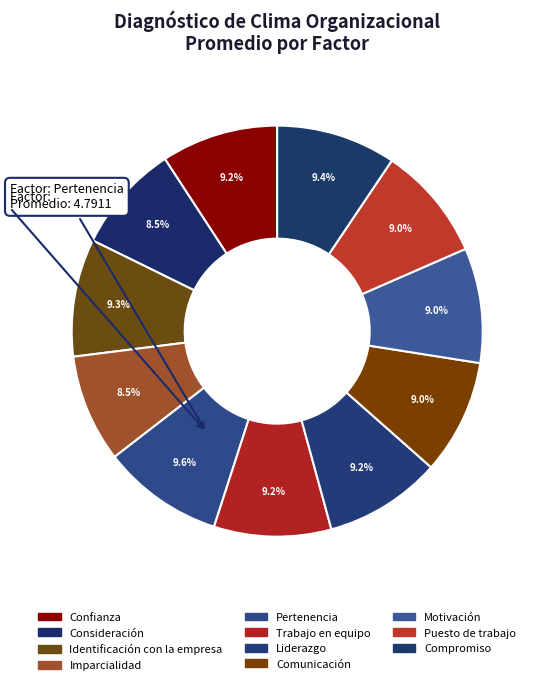

Is the sum of Puesto de trabajo and Comunicación greater than half?

No